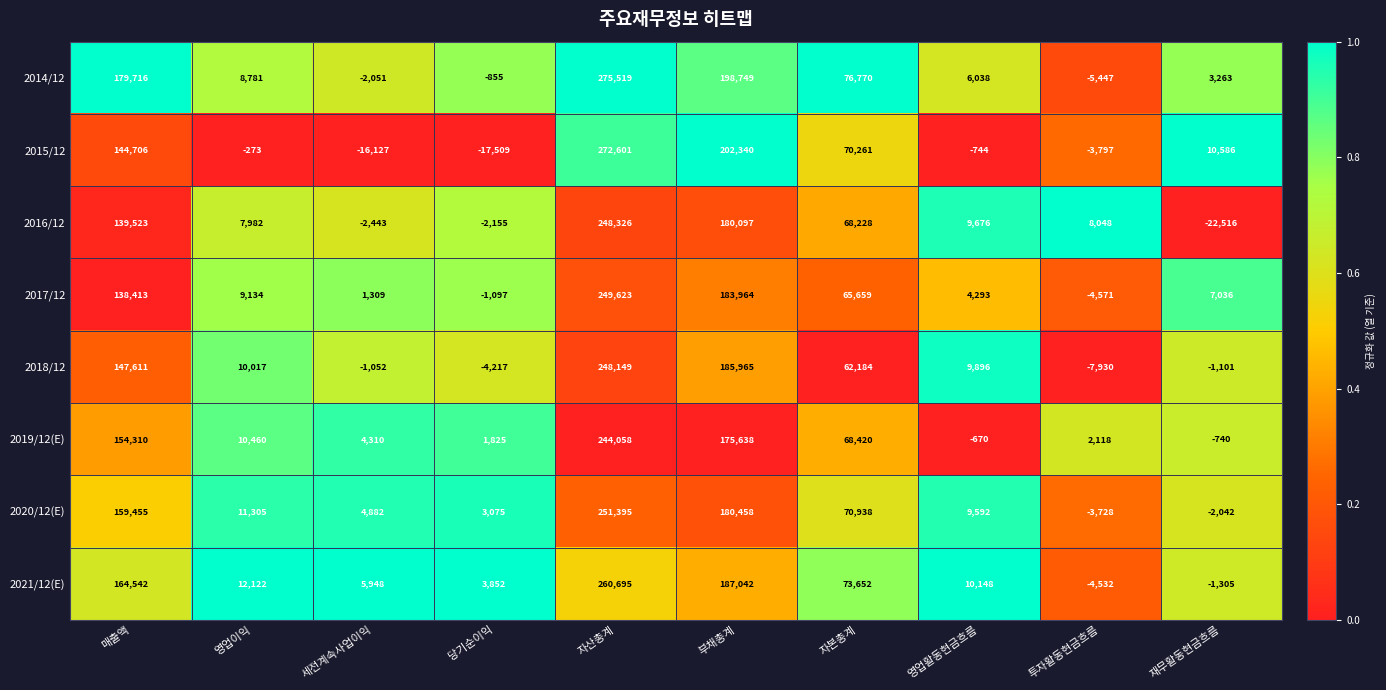

Count the number of data series in this chart.

8